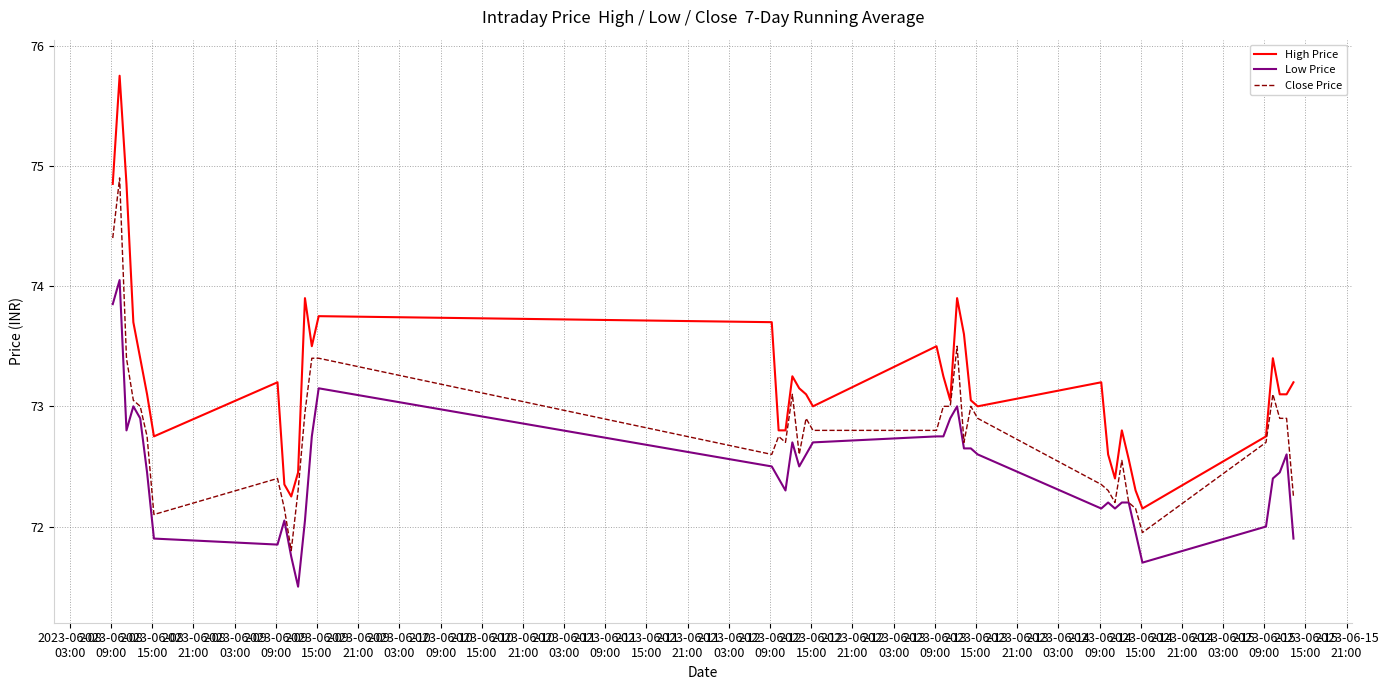

True or false: Low Price and High Price cross at least once.

False